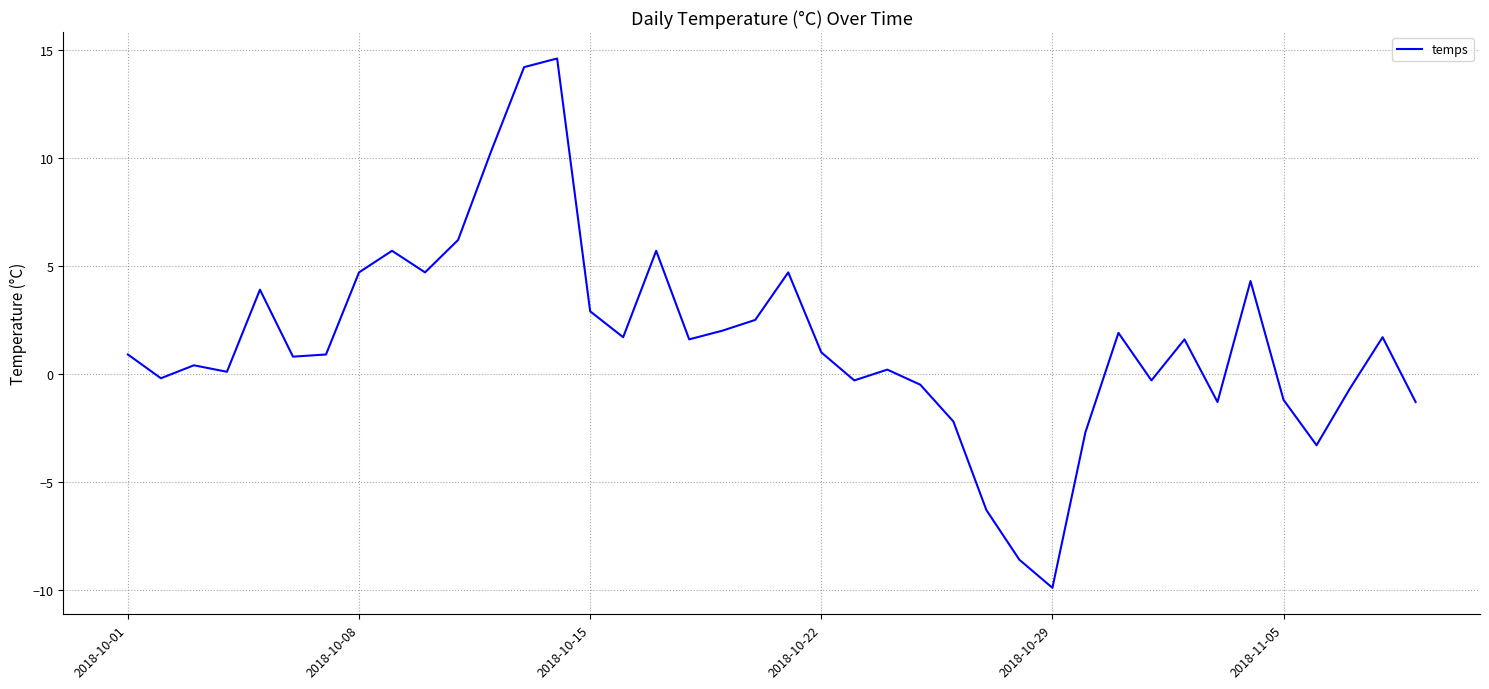

What is the maximum value shown in the chart?

14.6